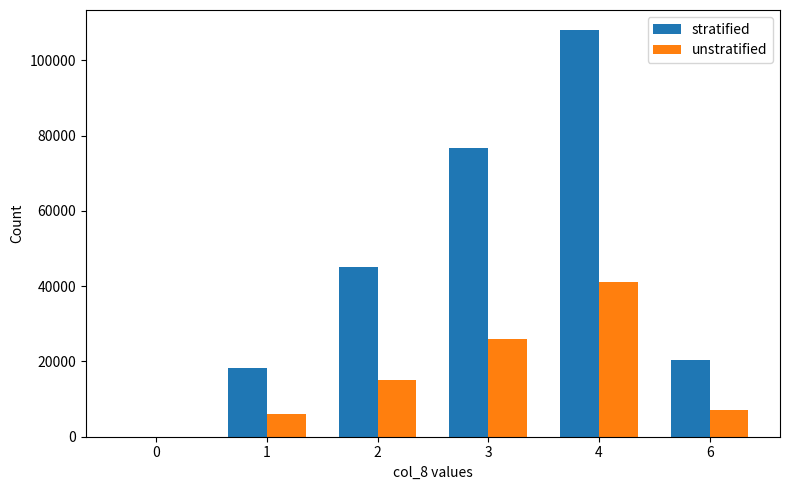

Which series has the widest spread of values?

stratified